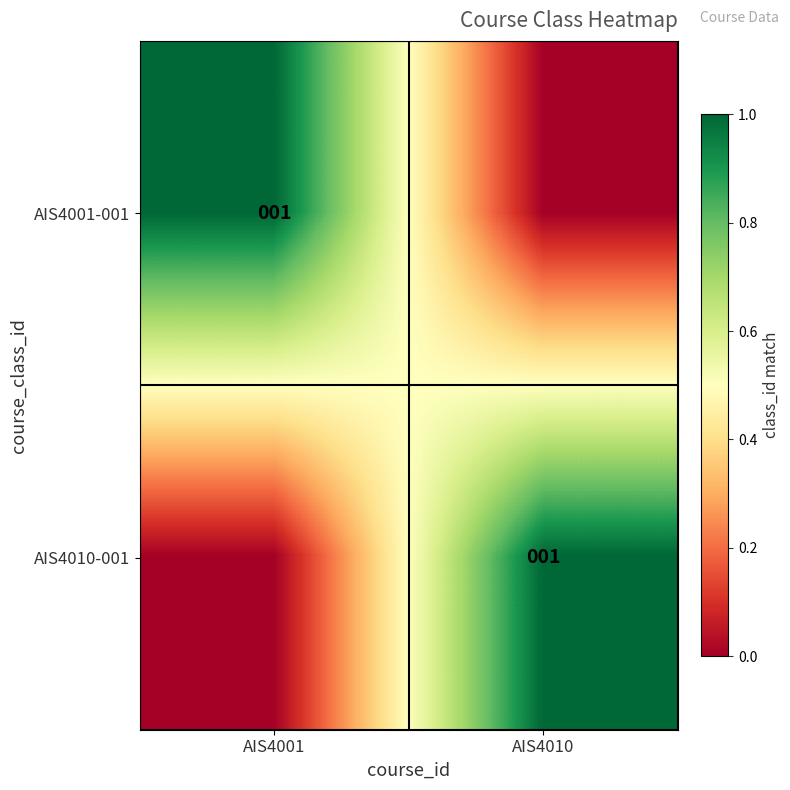

Is it true that AIS4001-001 equals 1 at AIS4001?

True